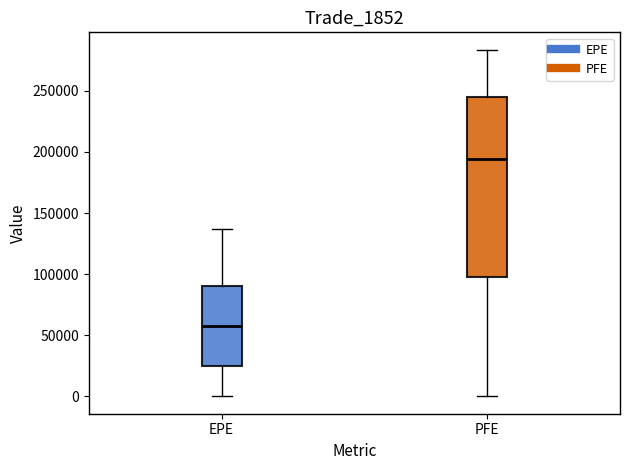

Where does the lower whisker of the box for EPE end on the y-axis? The values are not printed on the chart, so give them approximately, as read against the axis.

0